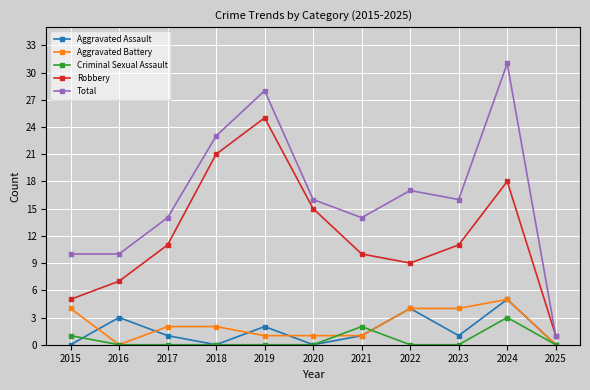

True or false: Criminal Sexual Assault and Robbery cross at least once.

False